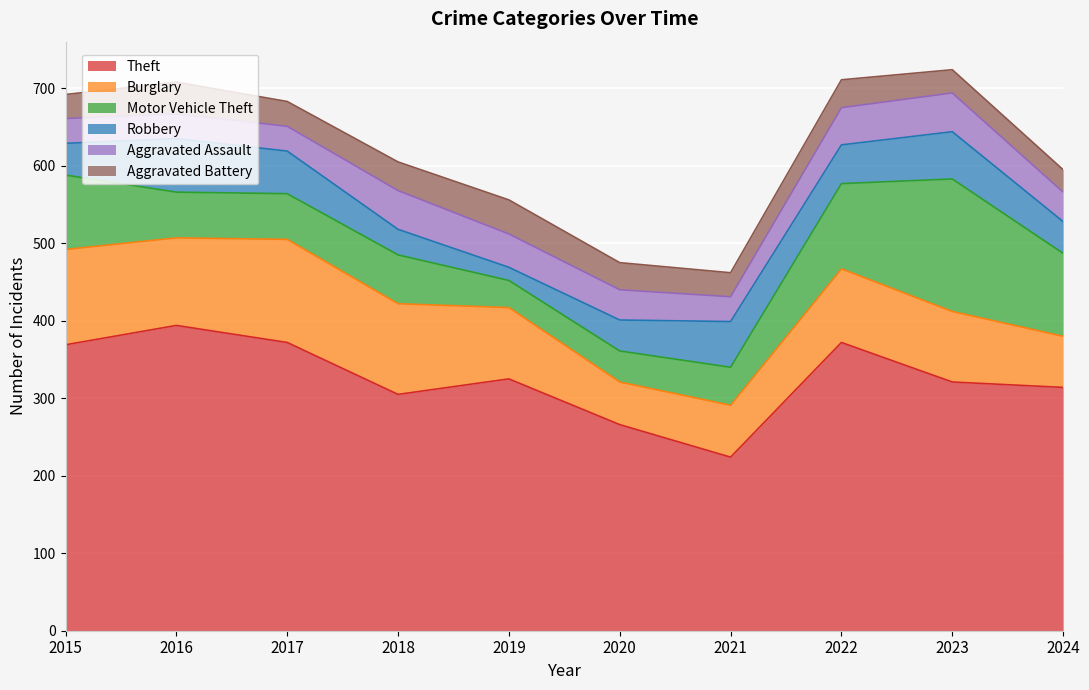

The Theft series shows 224 at 2021. True or false?

True